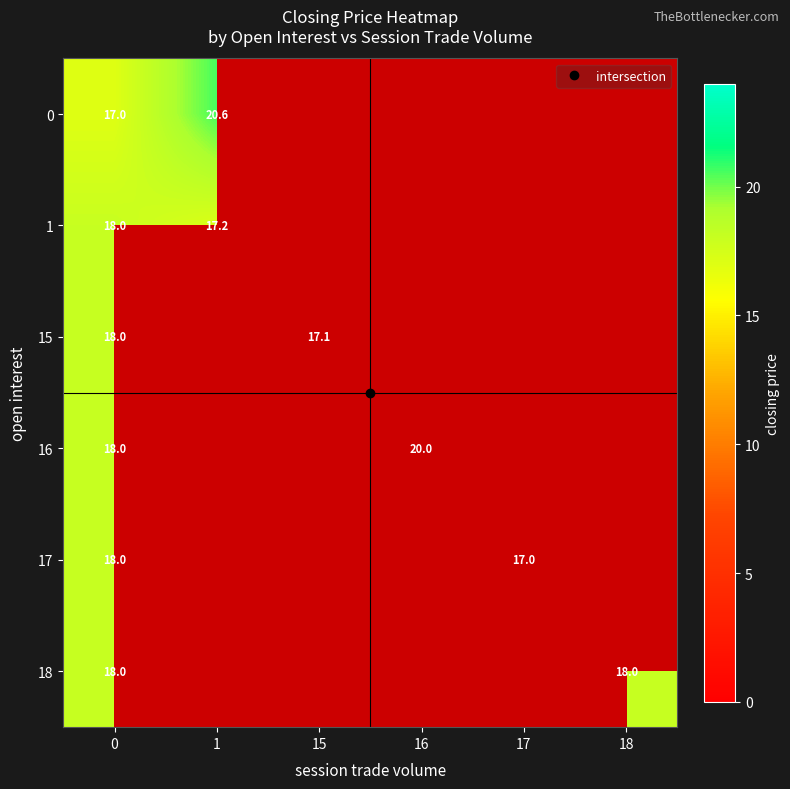

List the labels in order of 1 value, smallest first.

1, 15, 16, 17, 18, 0